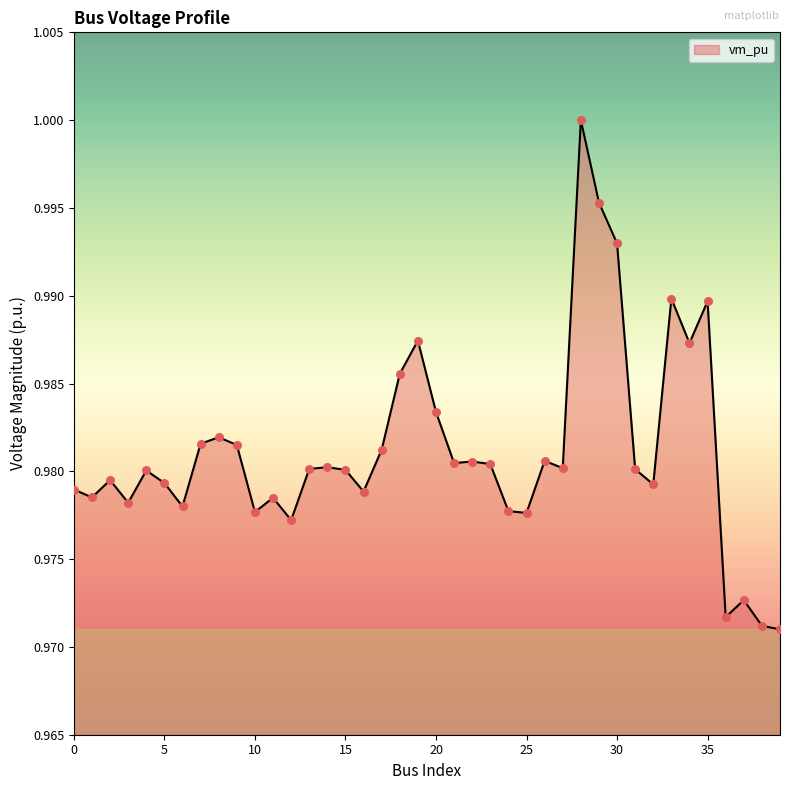

How many lines are shown in the chart?

1